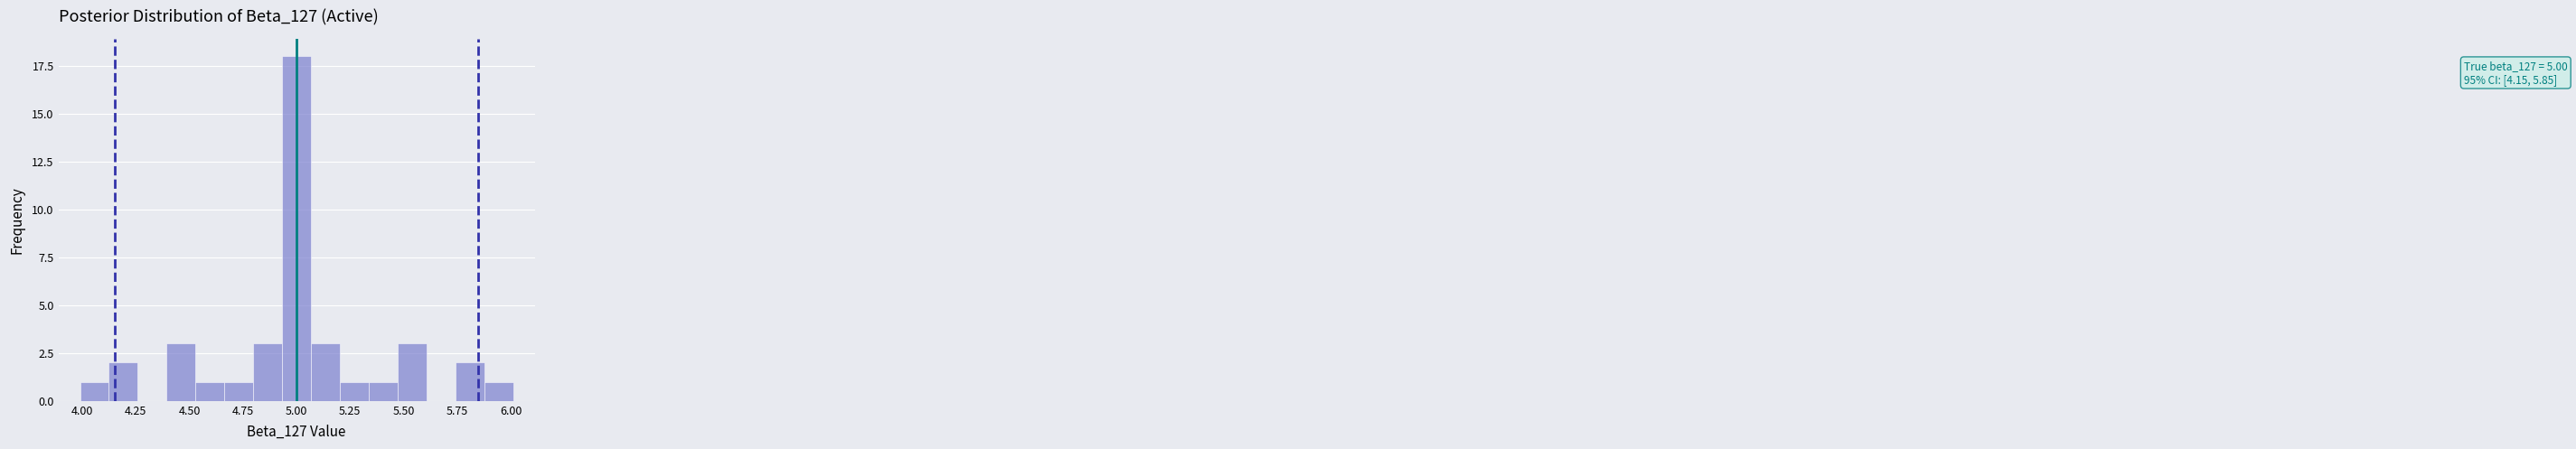

Around what value on the x-axis is the tallest bar? Give the approximate position of its centre, as read against the axis.

5.00